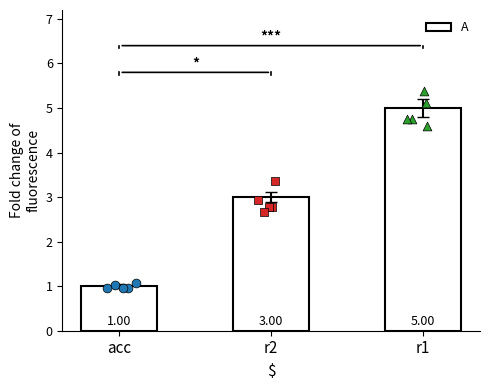

Which has a higher value, acc or r1?

r1